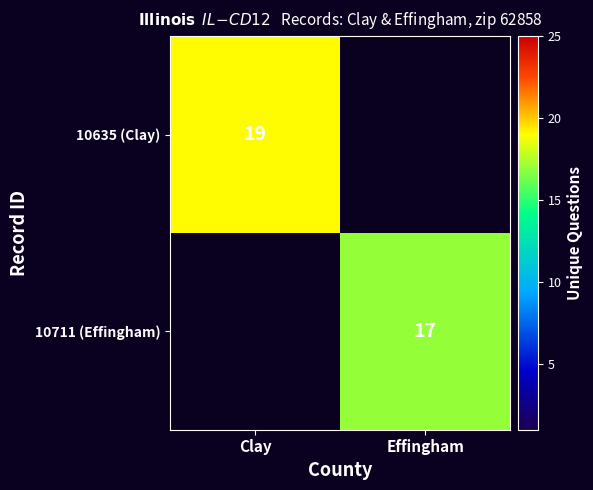

The value of 10635 (Clay) at Clay is 6. True or false?

False